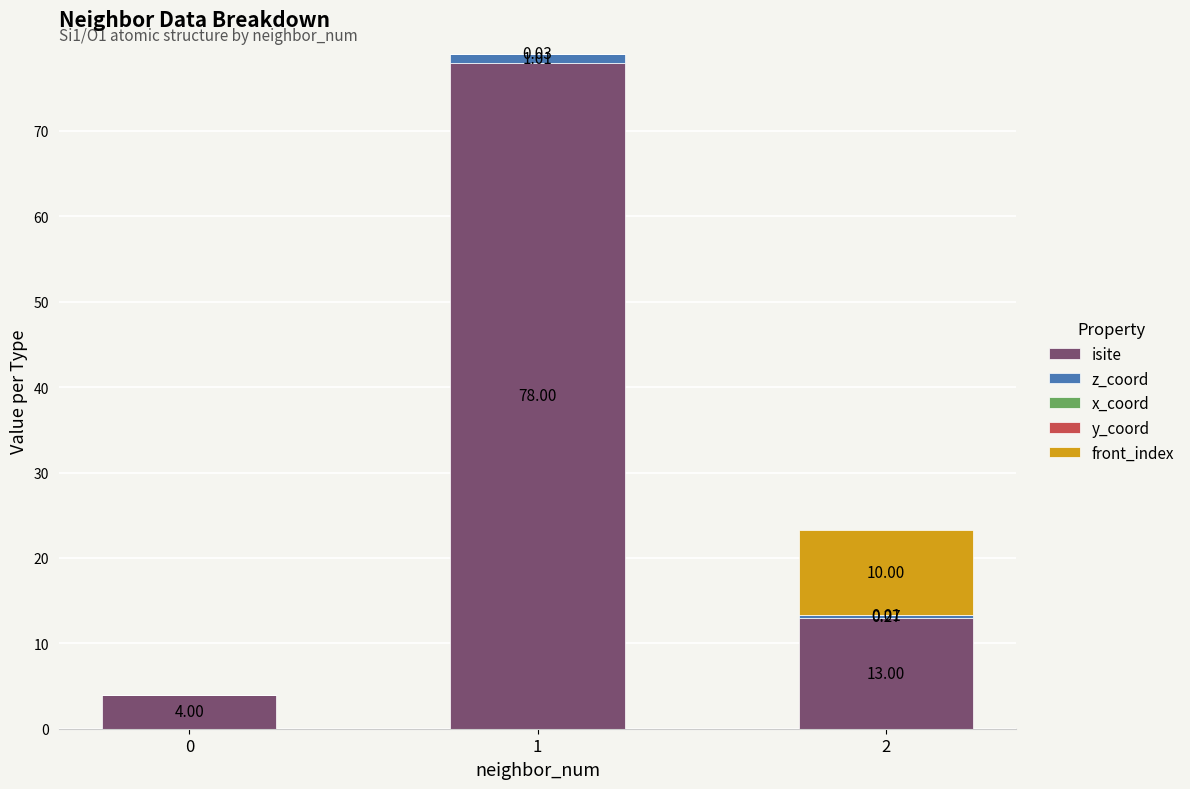

True or false: isite has a value of 35.7 at 1.

False